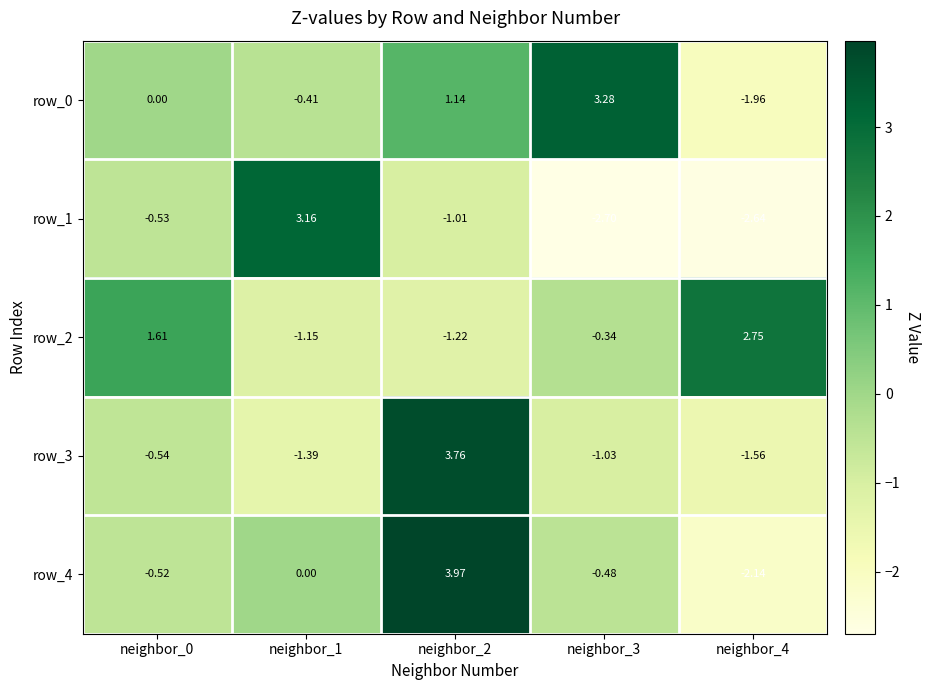

Which series has the largest total across all categories?

row_0